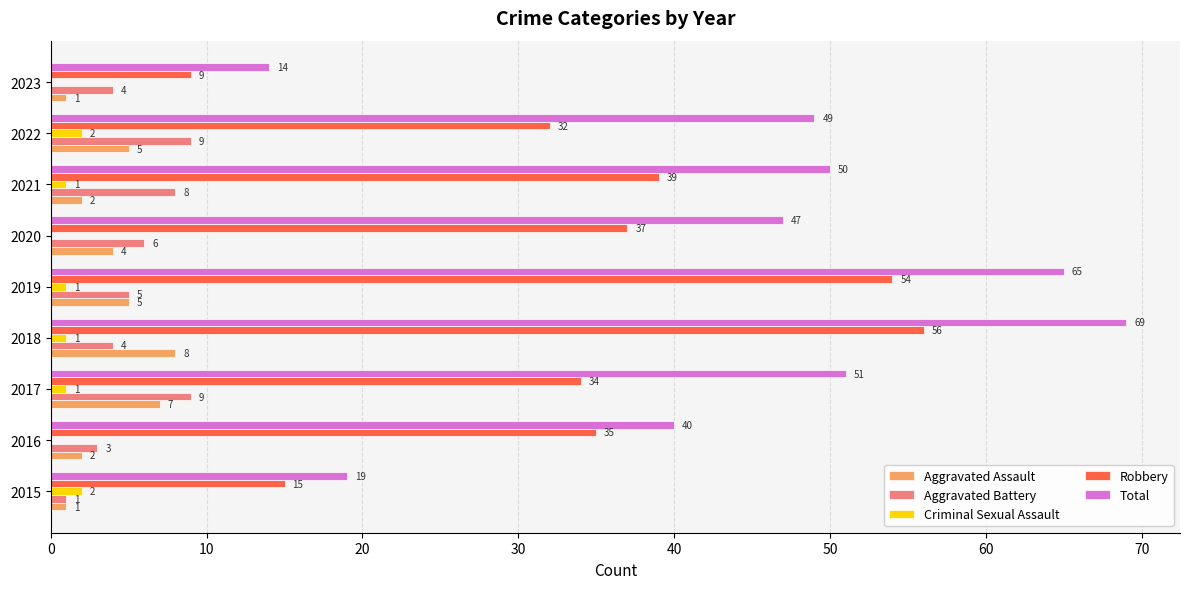

Is it true that Robbery equals 56 at 2018?

True